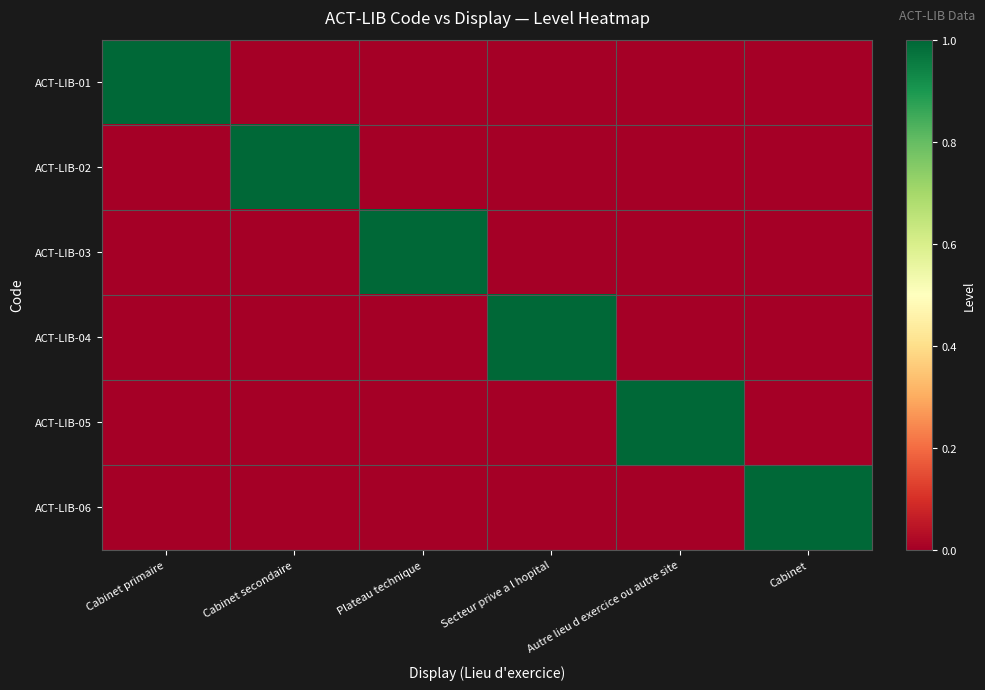

At how many categories does at least one series exceed 0?

6